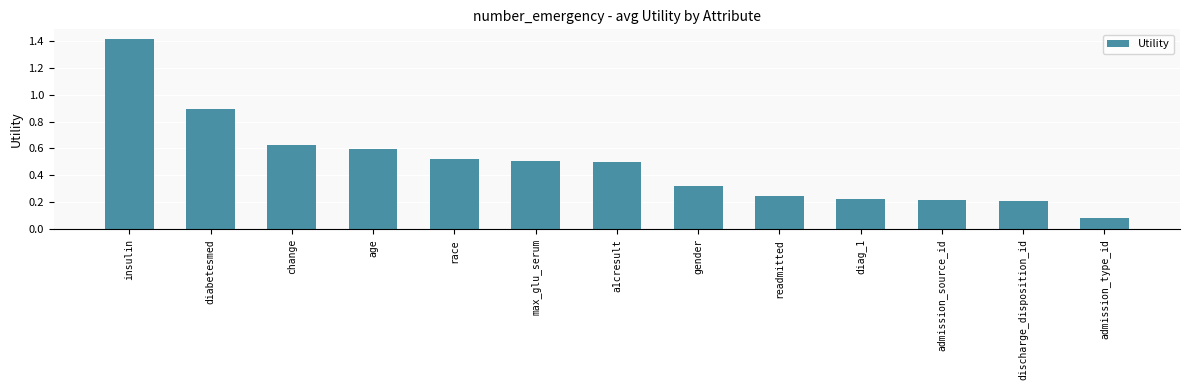

What is the label of the 7th bar from the left?

a1cresult